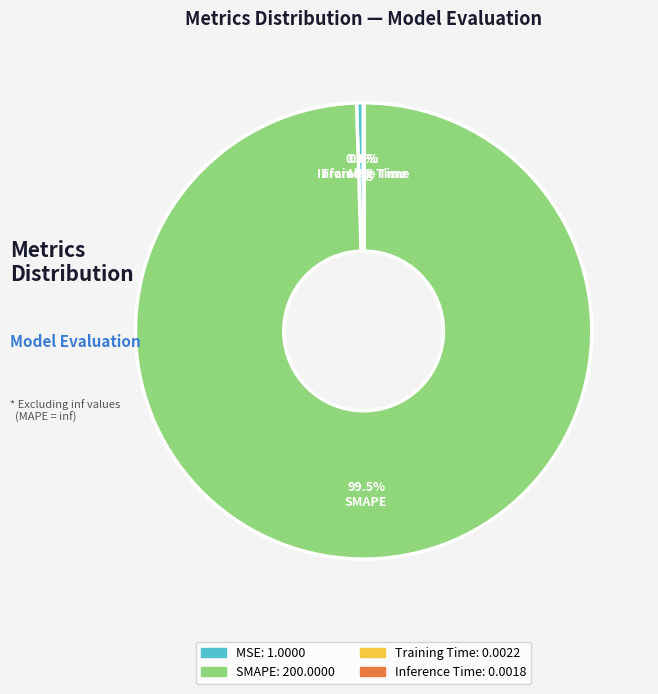

Do MSE and SMAPE together represent more than half of the pie?

Yes